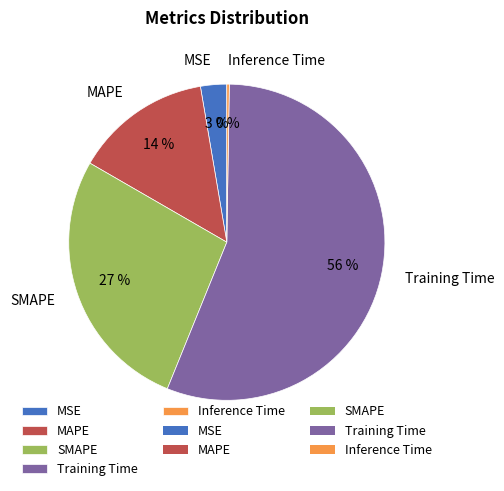

Is it true that Training Time is 42% of the pie?

False